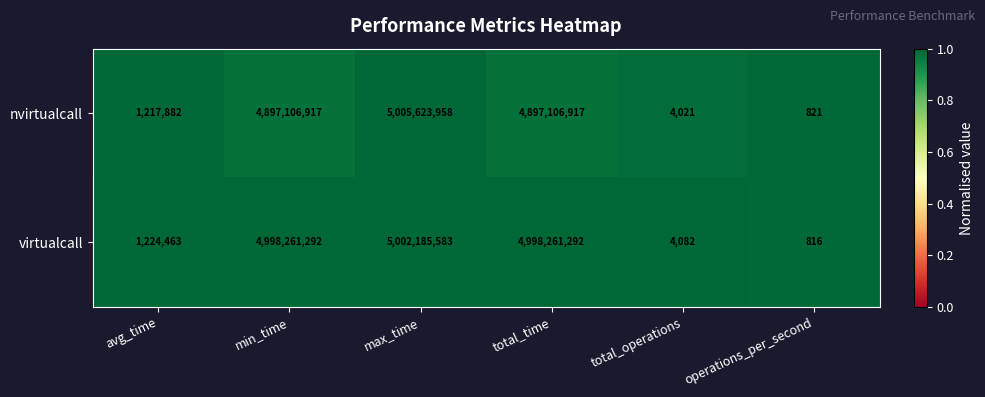

Count the number of data series in this chart.

2